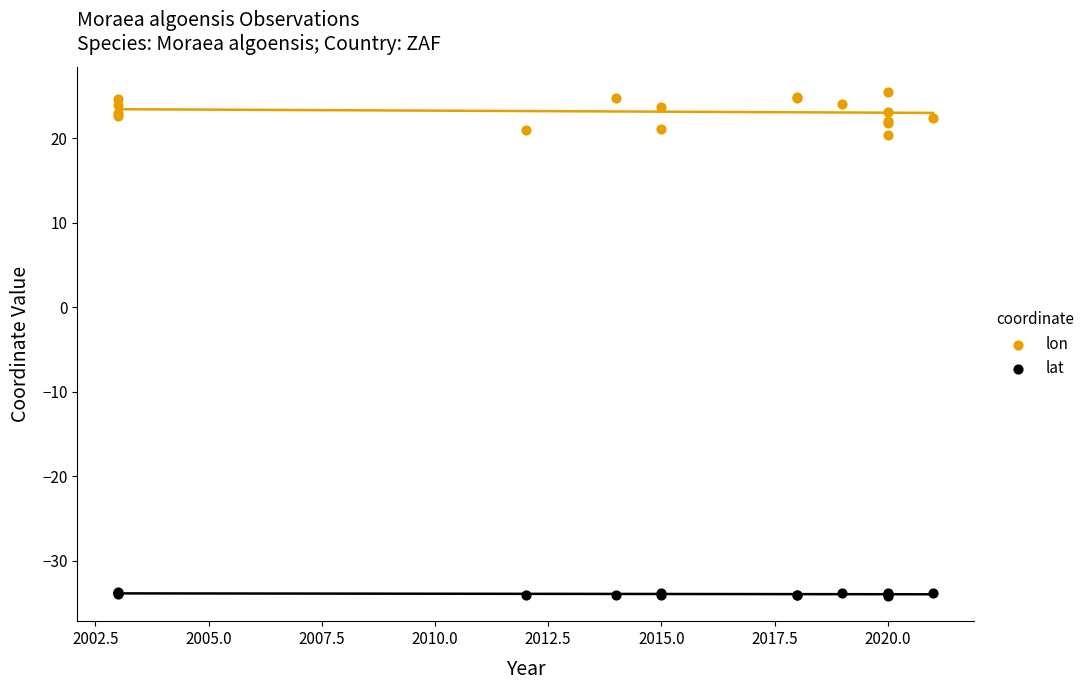

What are all the series names shown in the legend?

lon, lat